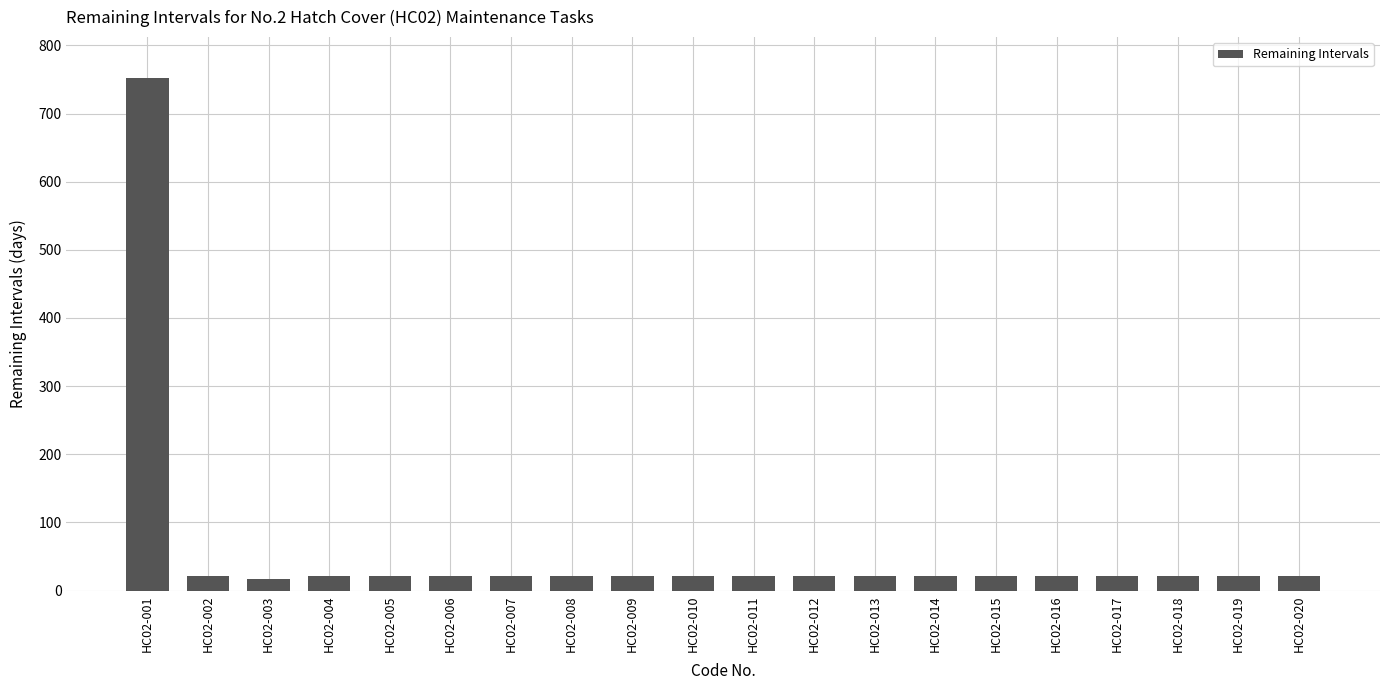

How many series are shown in this chart?

1